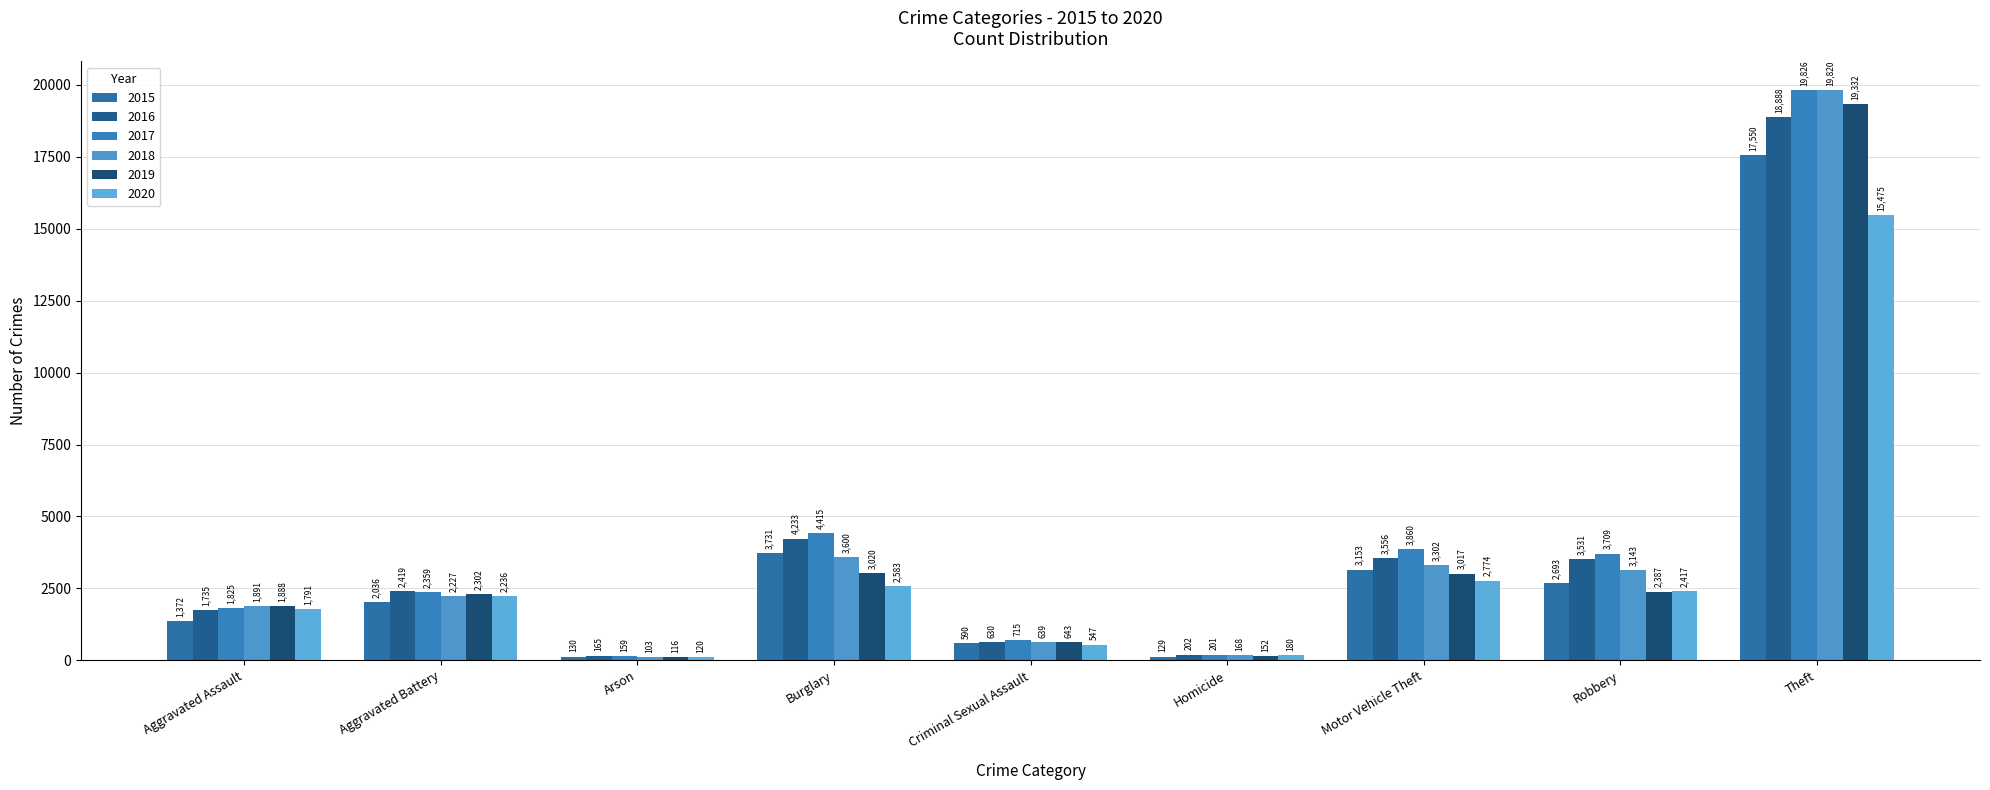

How many bars are there in each group?

6